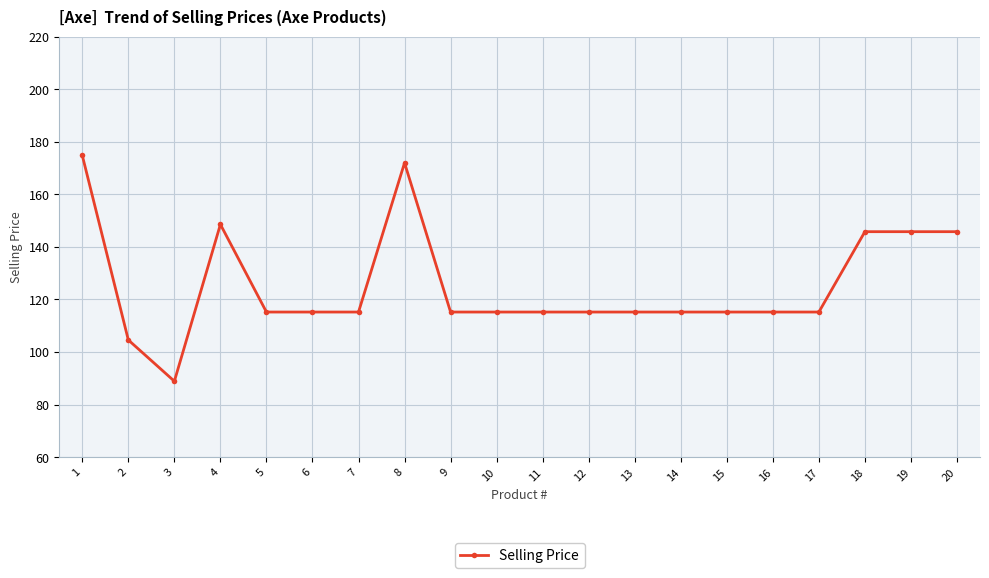

What is the sum of all values?

2508.5